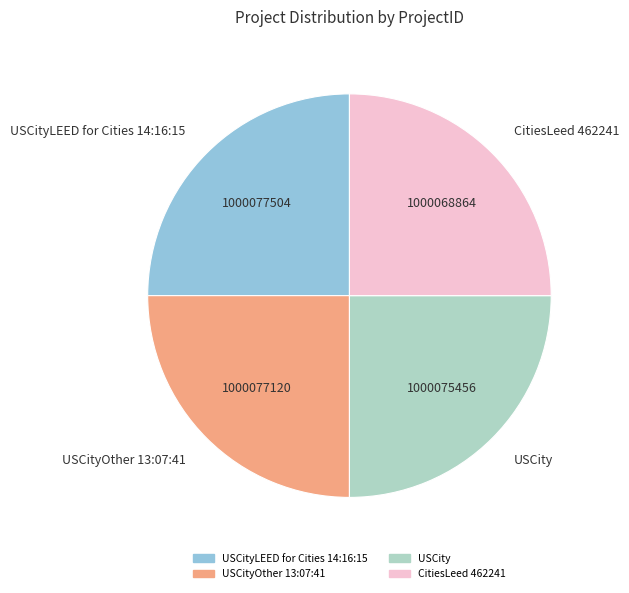

True or false: USCityLEED for Cities 14:16:15 accounts for 25% of the total.

True